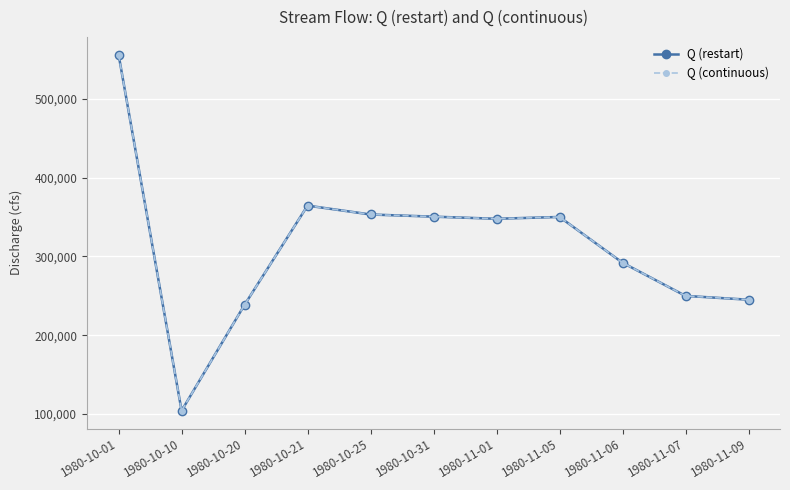

What is the value of the Q (restart) point at the 9th from the left?

291956.5